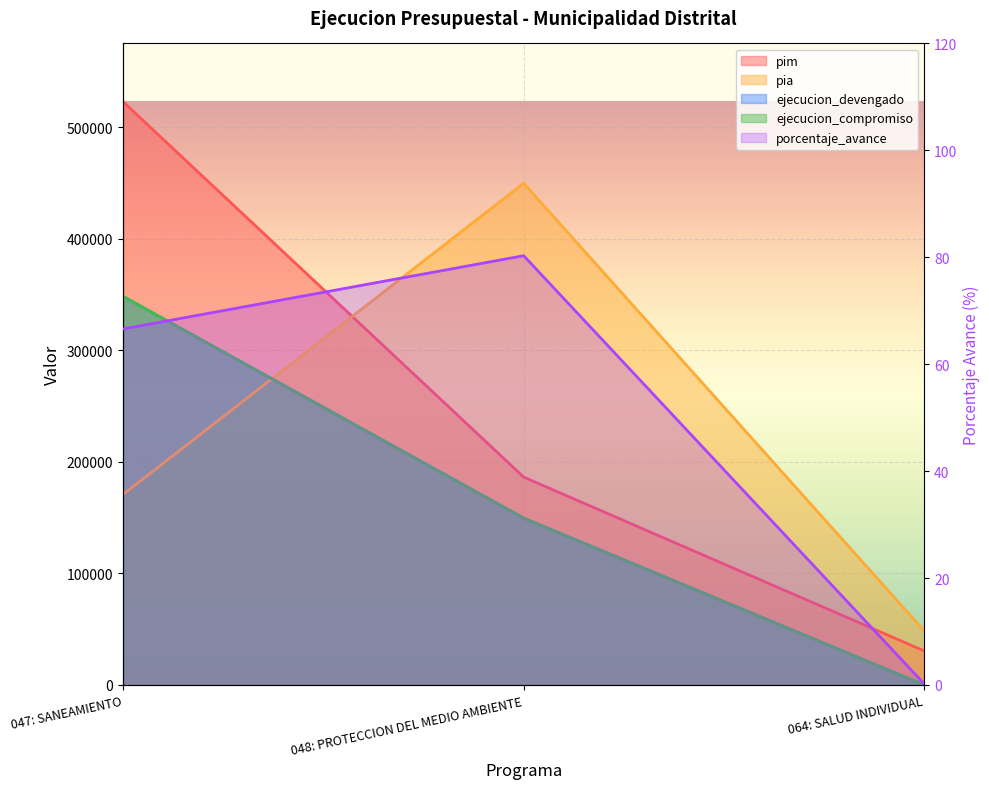

What position from the right is 048: PROTECCION DEL MEDIO AMBIENTE?

2